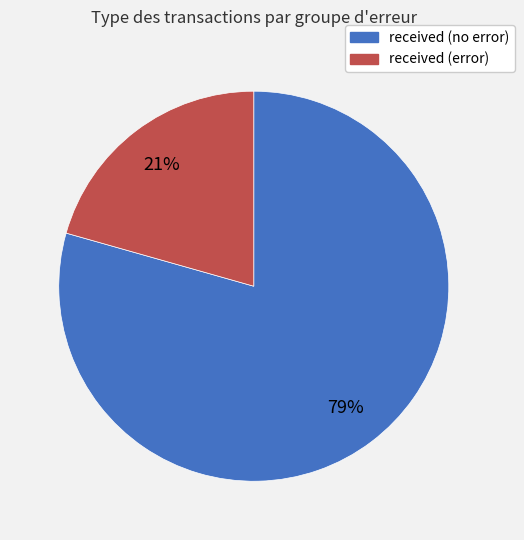

To the nearest percent, what is the average slice percentage?

50%